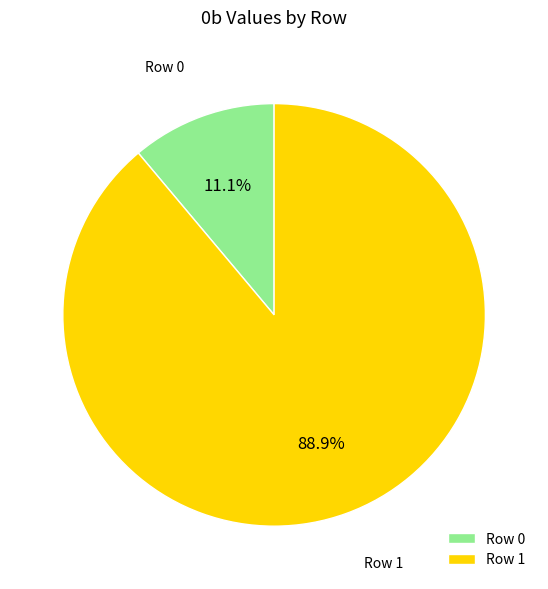

Combined, what portion of the pie is Row 0 and Row 1?

100.0%